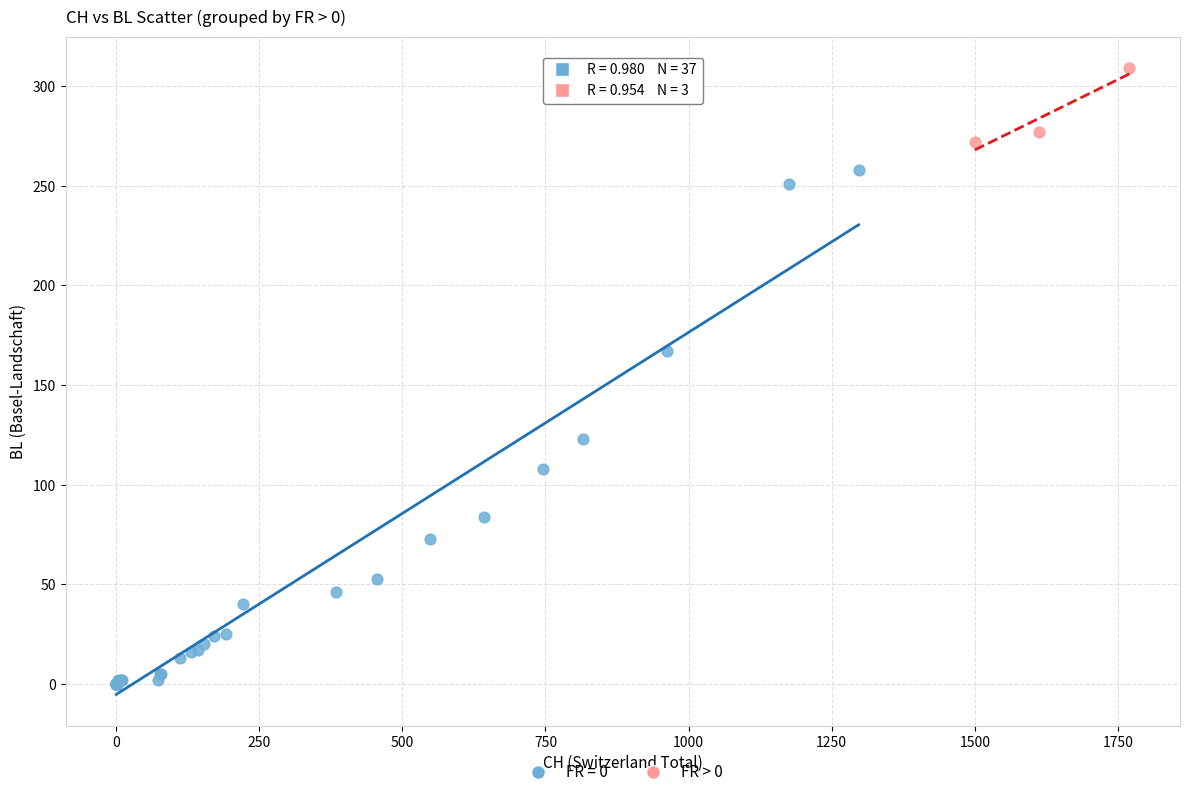

Which series contains the highest Y value?

FR > 0